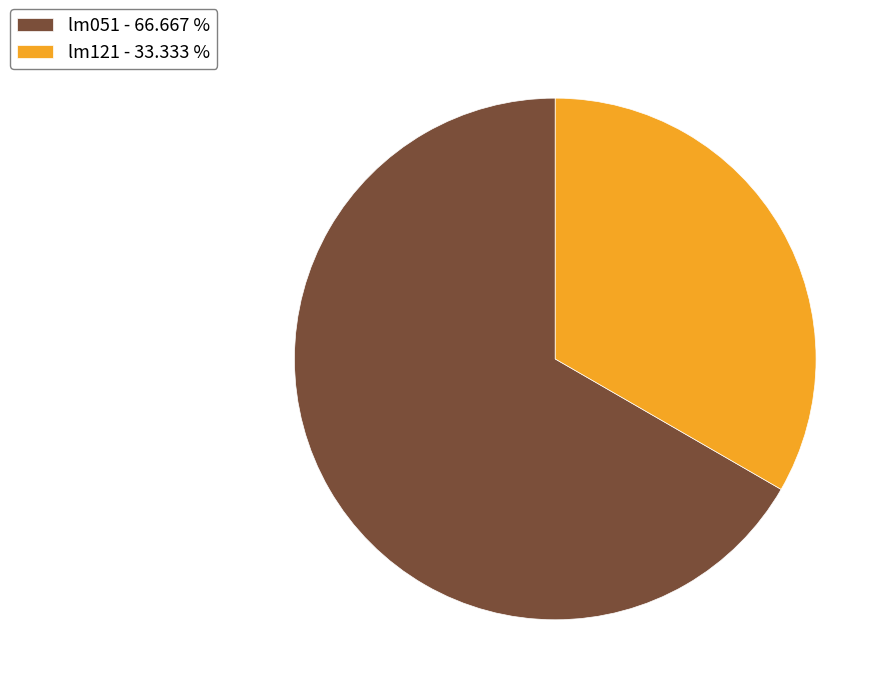

The lm121 slice represents 33% of the pie. True or false?

True